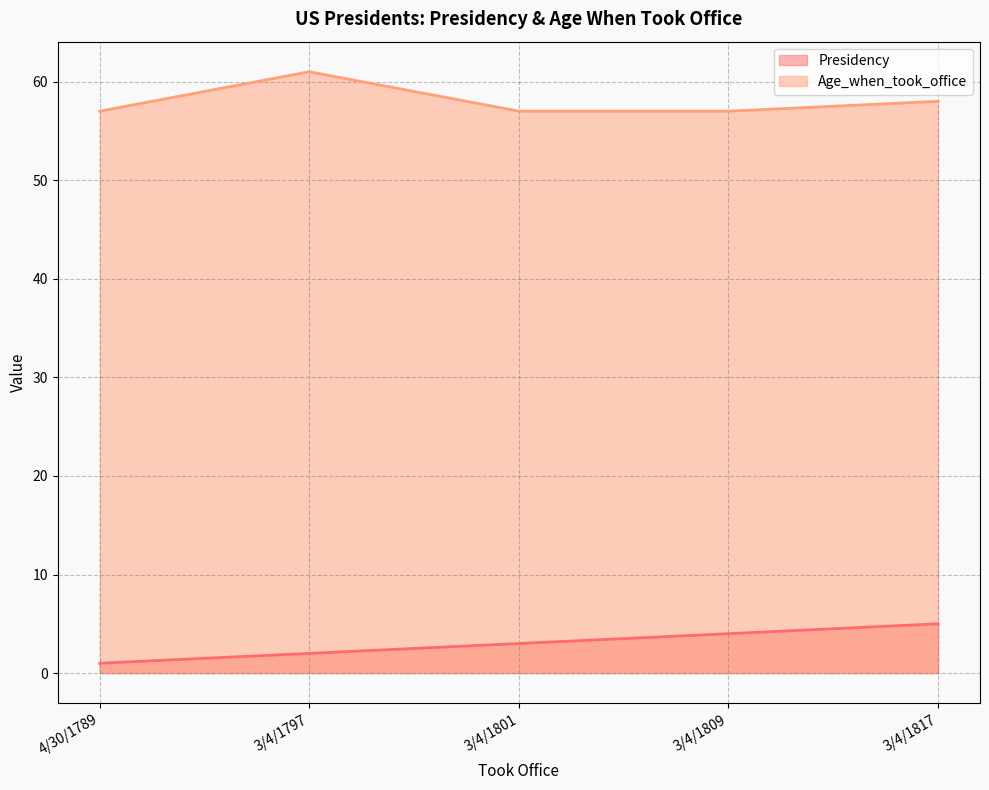

What is the value of the Age_when_took_office point at the 3rd from the left?

57